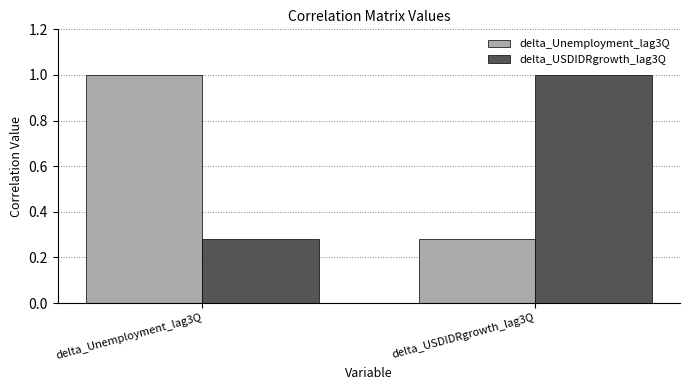

Count the number of categories in the chart.

2